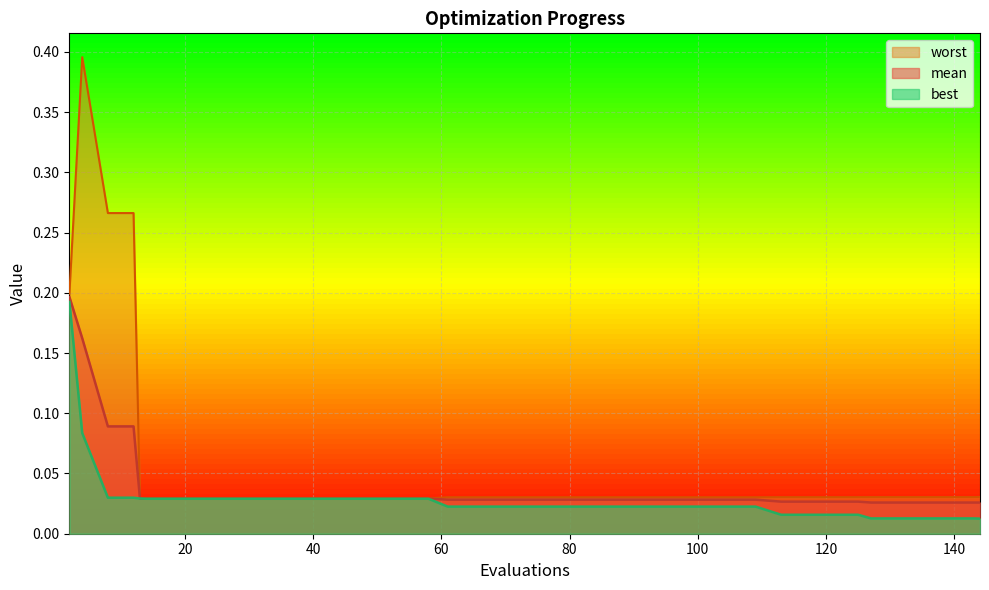

List the labels in order of worst value, smallest first.

14, 18, 22, 26, 30, 34, 38, 42, 46, 50, 54, 58, 13, 61, 65, 69, 73, 77, 81, 85, 89, 93, 97, 101, 105, 109, 113, 117, 121, 125, 127, 131, 135, 139, 143, 144, 2, 8, 12, 4